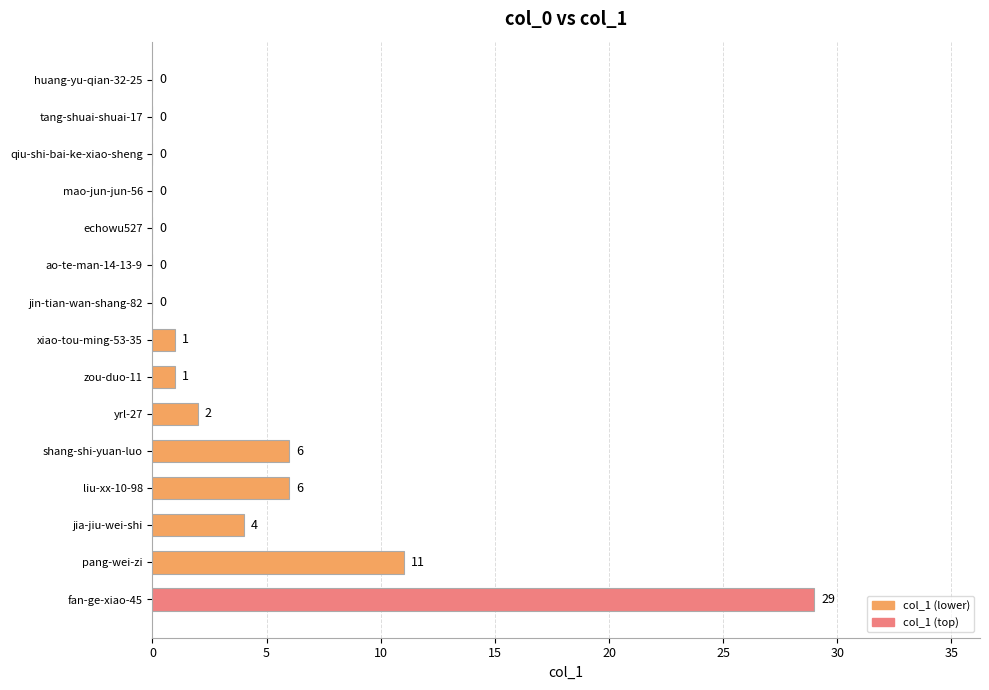

What is the sum of the values at pang-wei-zi and ao-te-man-14-13-9?

11